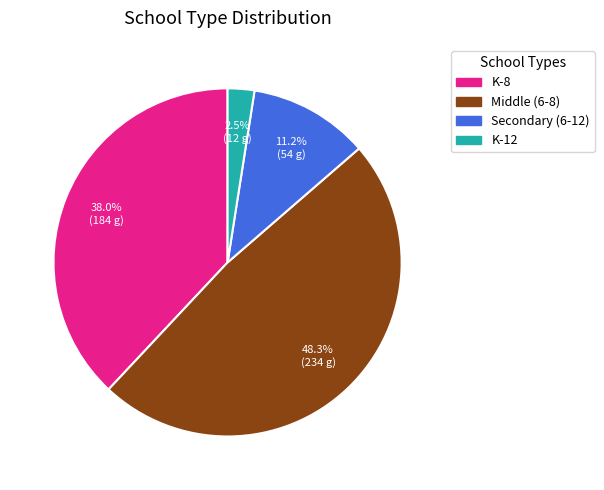

Is it true that Secondary (6-12) is 1% of the pie?

False